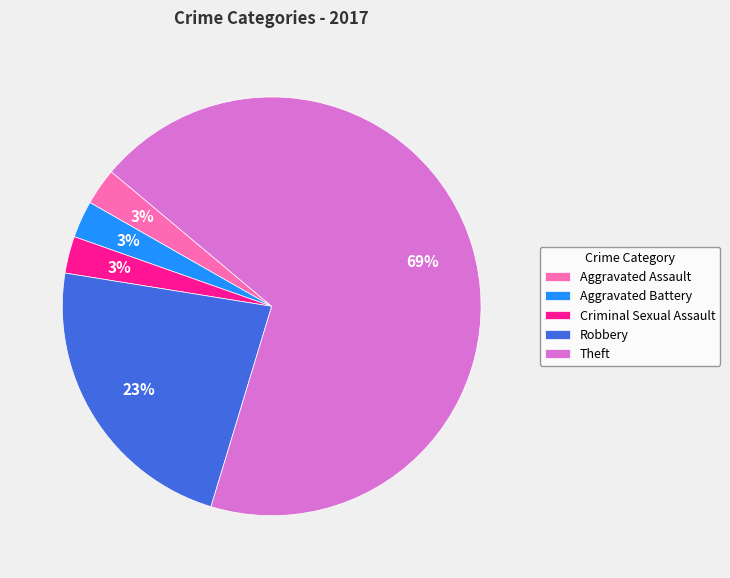

Which slice represents more than half of the pie?

Theft